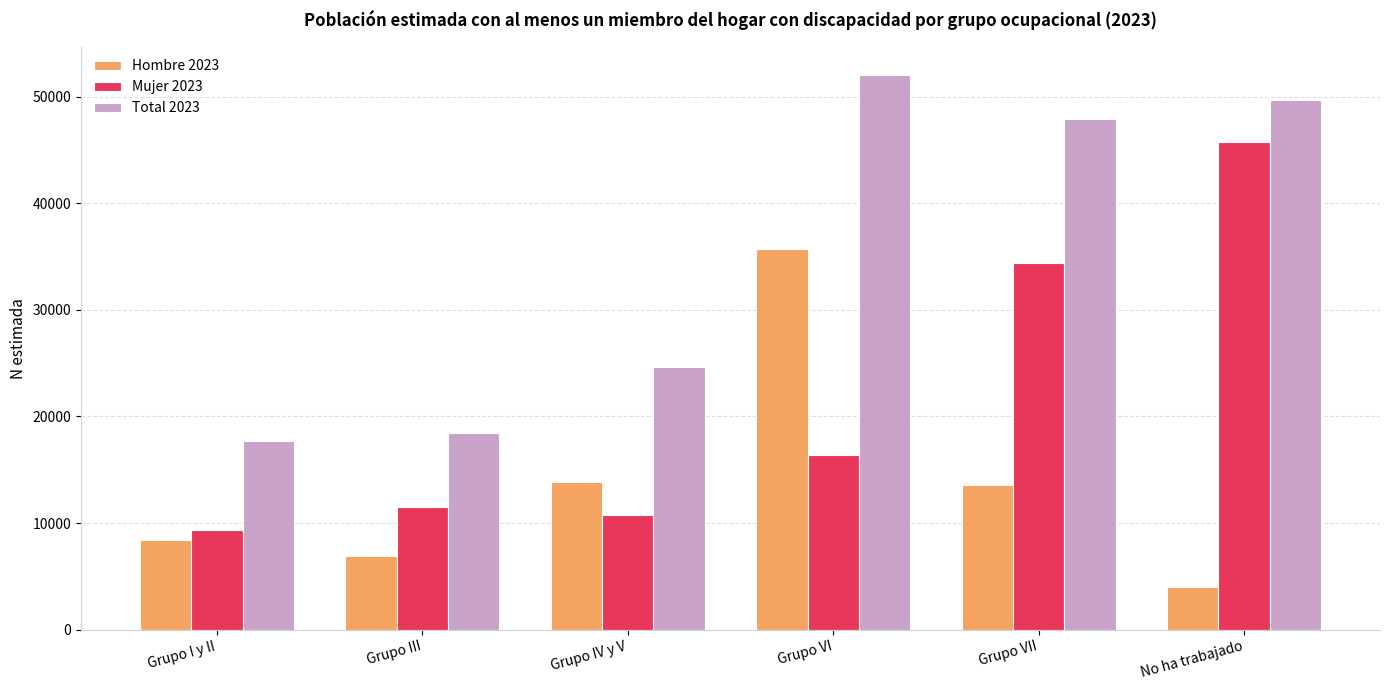

At which category is the sum across all series the highest?

Grupo VI